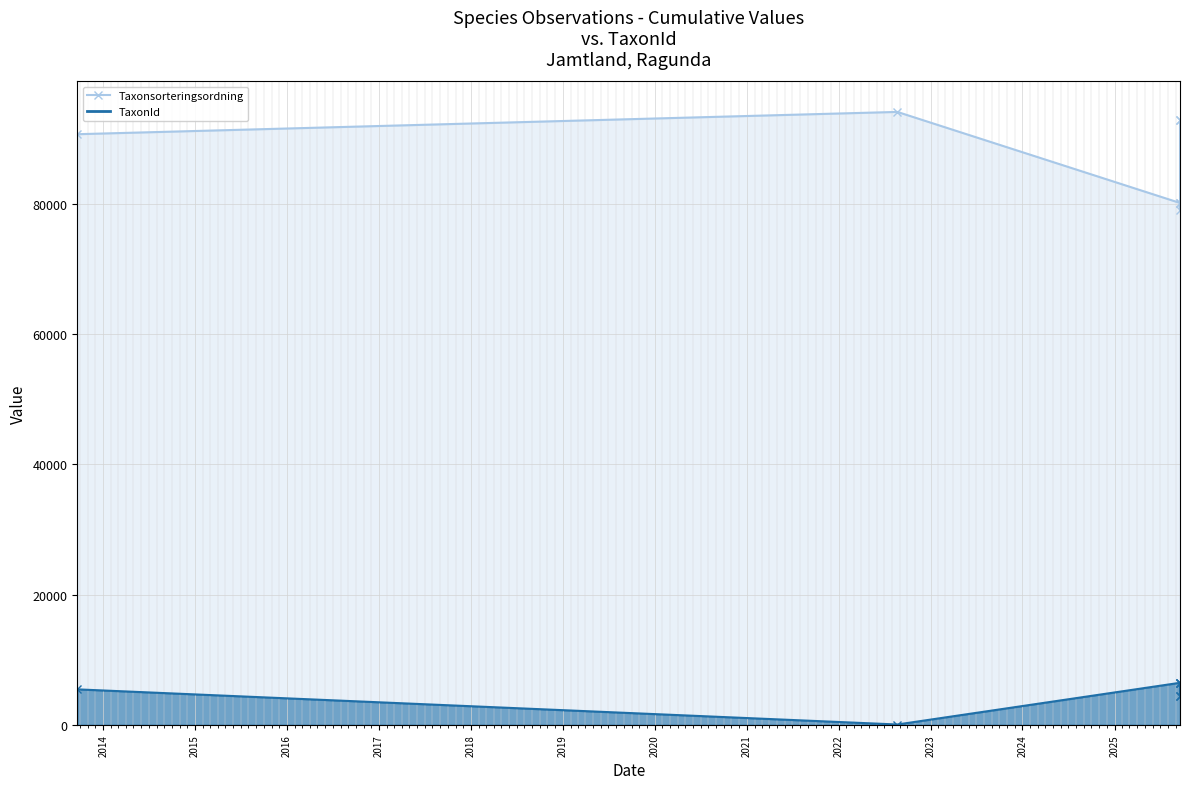

What is the difference between the highest and lowest values at 2025-09-18?

73682